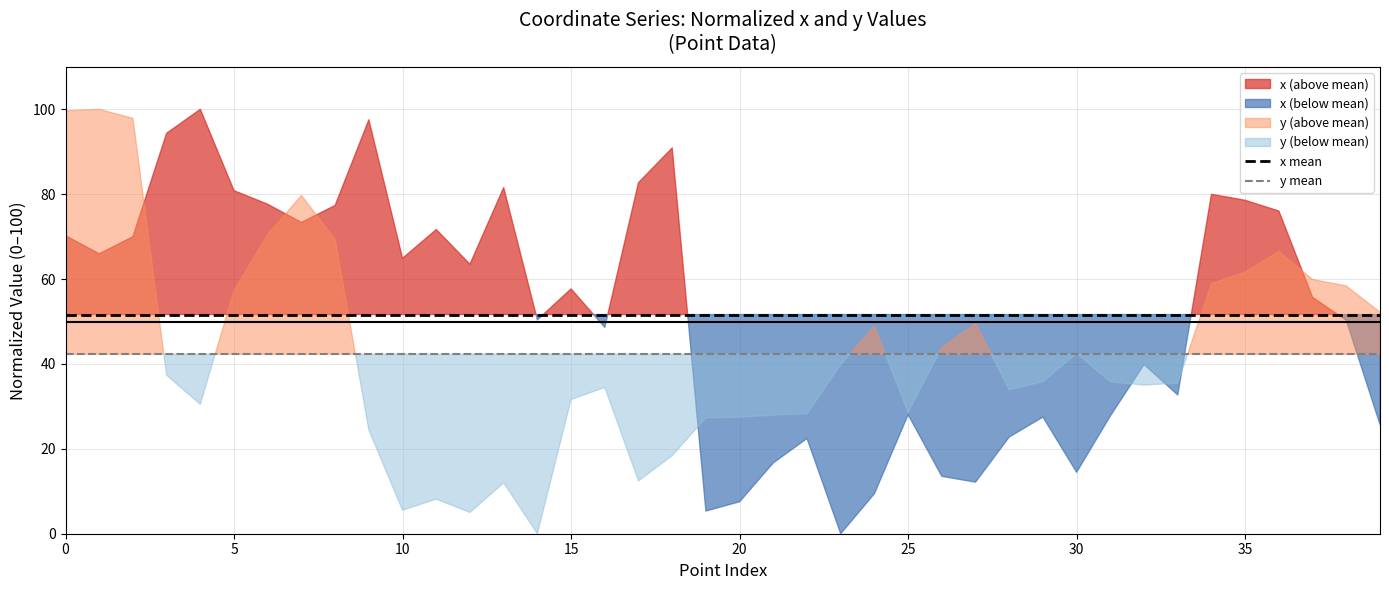

True or false: y mean and x mean cross at least once.

False